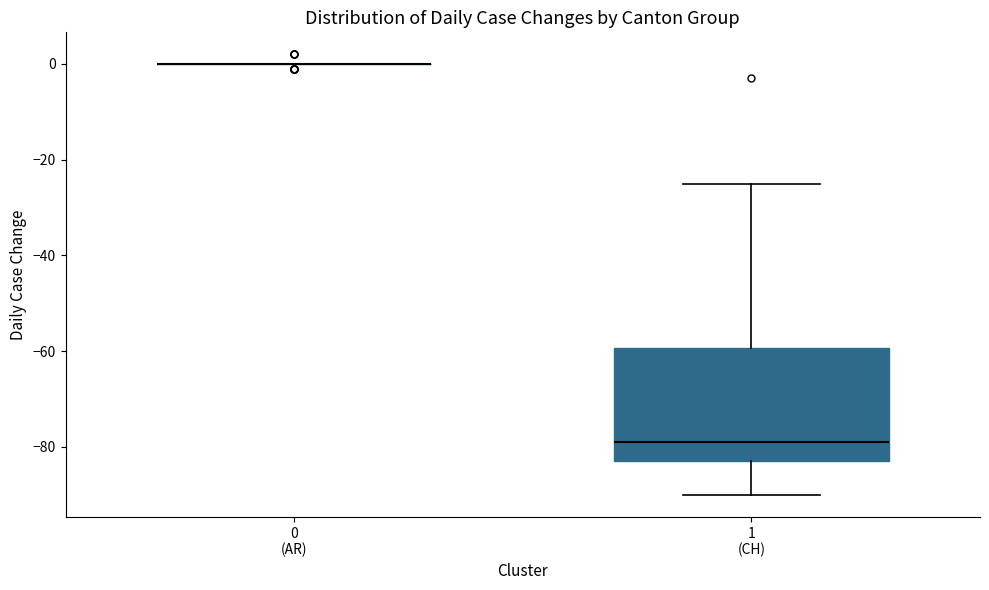

Reading left to right, transcribe this box plot: for each box, give where its median line is, the range the box spans, and where its two whiskers end, as read against the y-axis. The values are not printed on the chart, so give them approximately, as read against the axis.

0 (AR): box collapsed to a line at 0, whiskers 0 to 0
1 (CH): median -78, box -82 to -60, whiskers -90 to -24